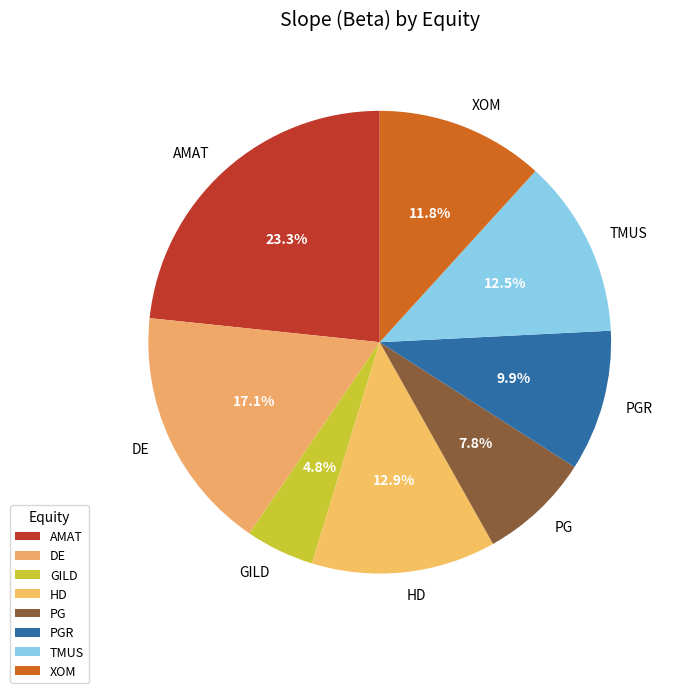

Do PG and GILD together represent more than half of the pie?

No